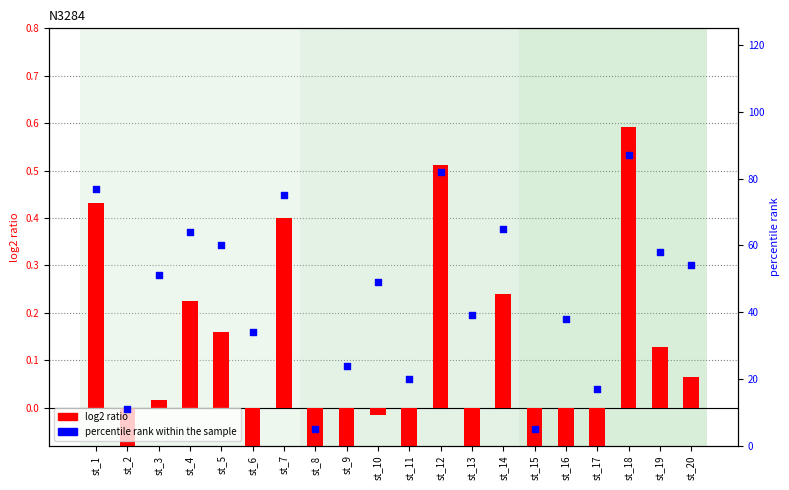

Which series reaches the maximum Y coordinate?

percentile rank within the sample